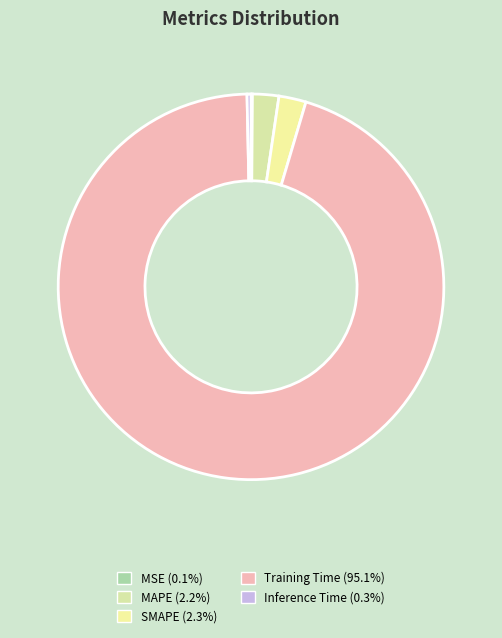

Which category has the smallest portion of the pie?

MSE